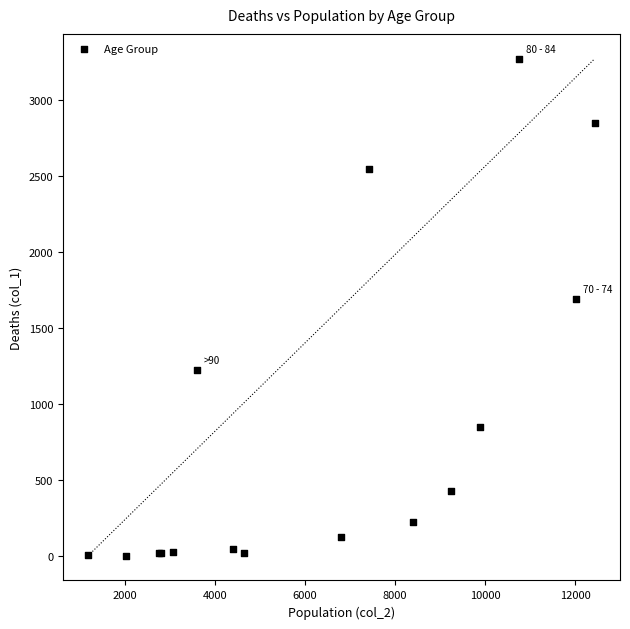

What Y value in the scatter plot is closest to 1638?

1690